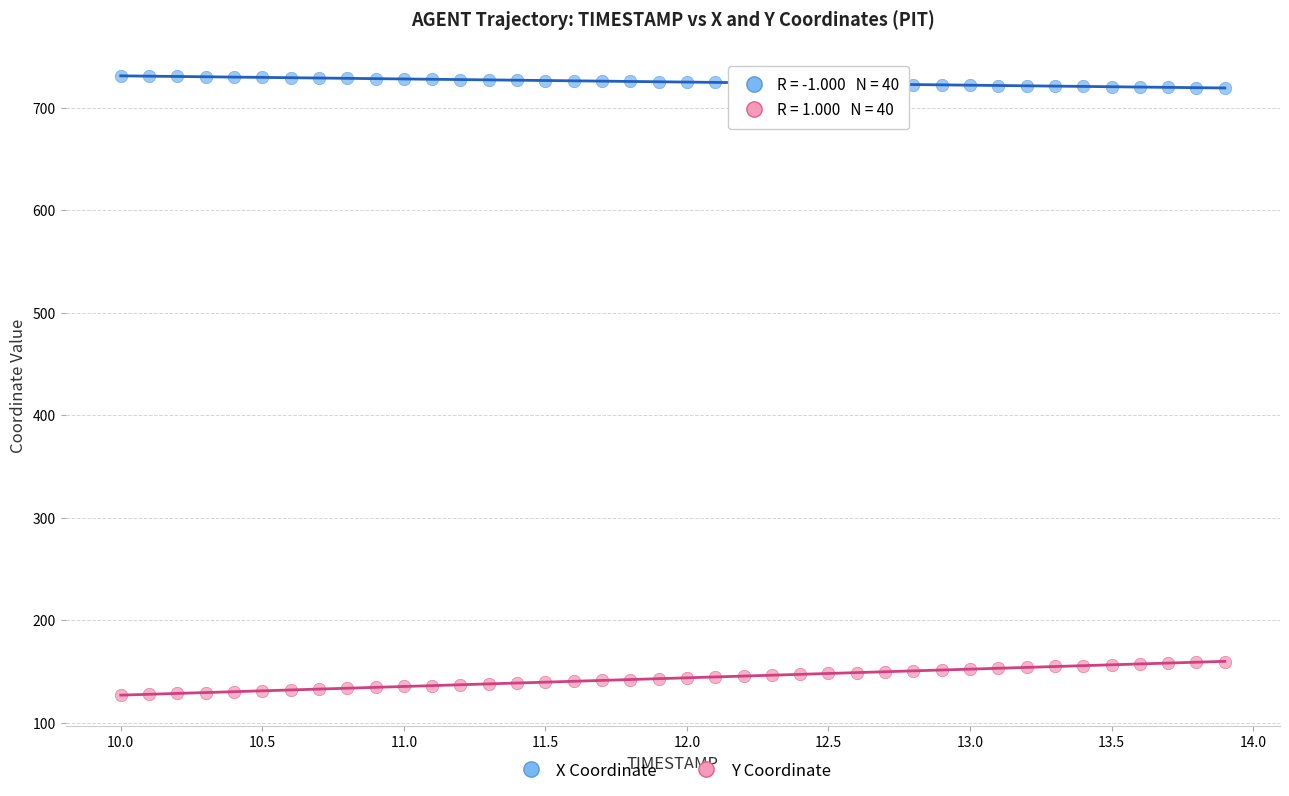

What is the X range (max minus min) for the scatter plot?

3.9